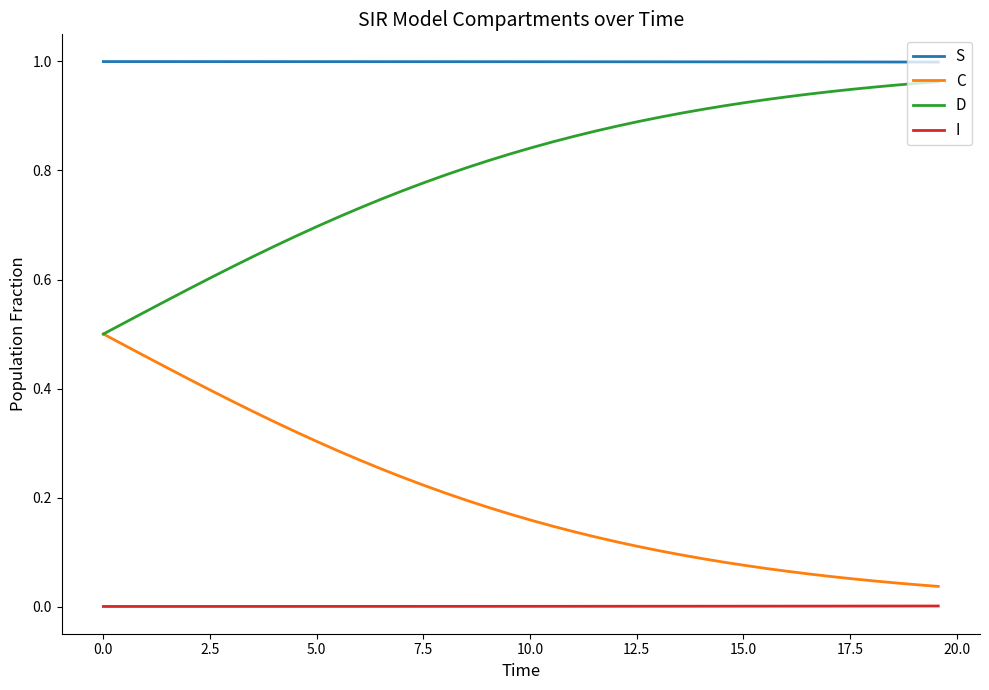

Which series has the largest total across all categories?

S